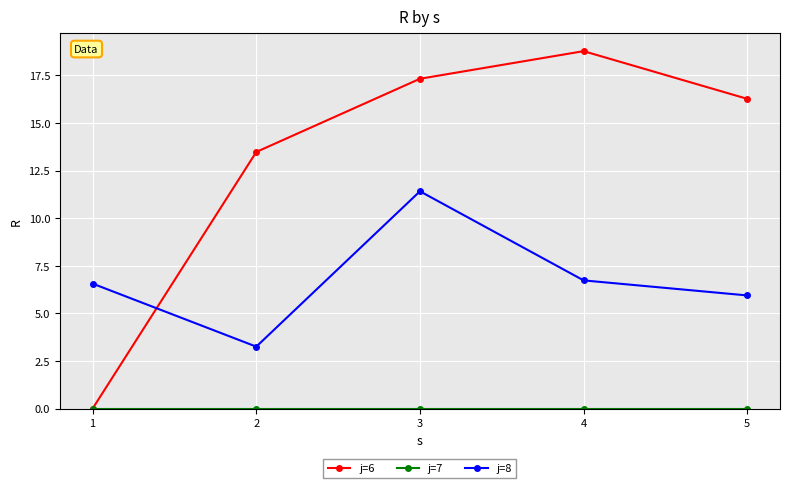

What is the total value across all series at 4?

25.5